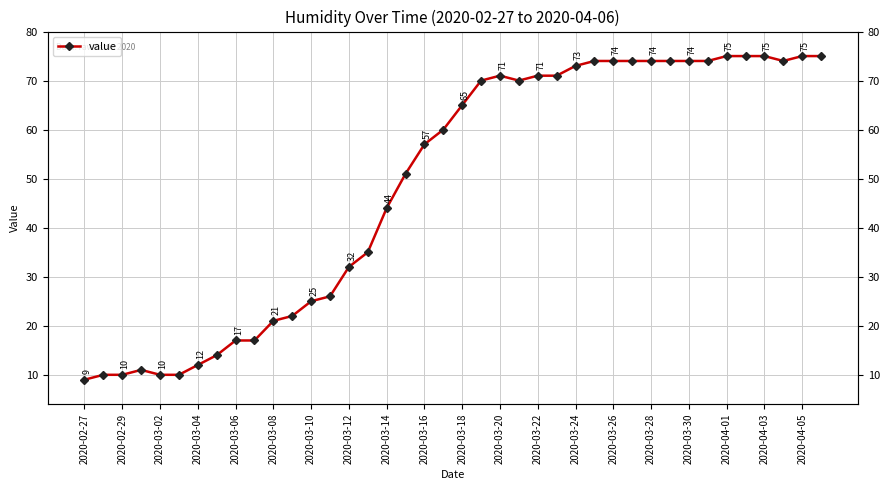

What is the value of the 19th point from the left?

57